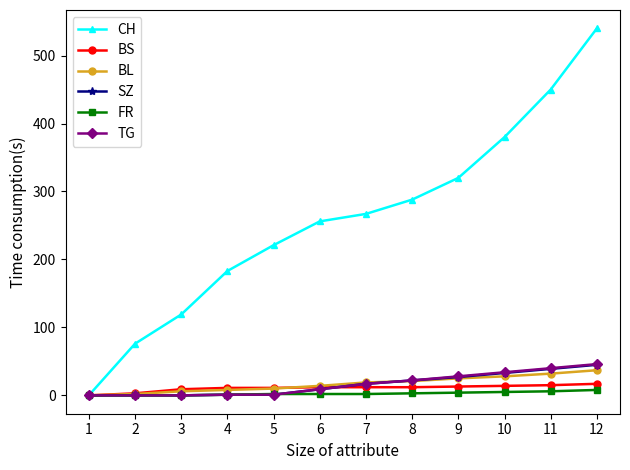

The value of TG at 11 is 40. True or false?

True